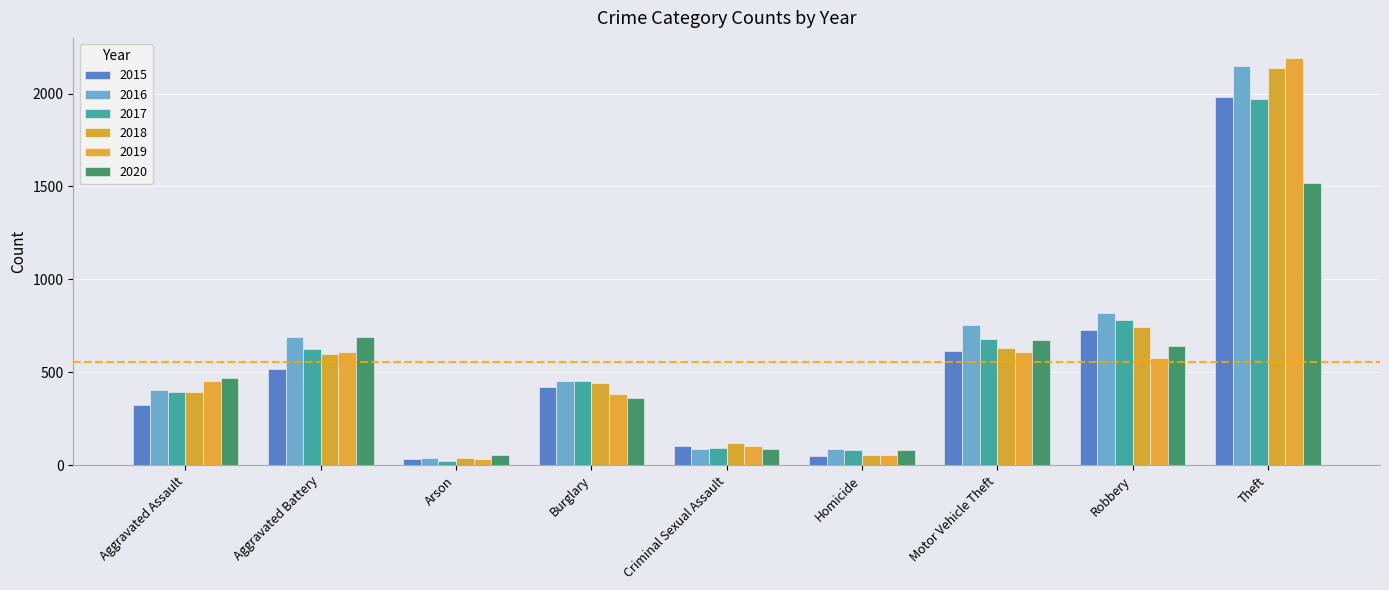

What is the difference between the 2020 values at Theft and Arson?

1463